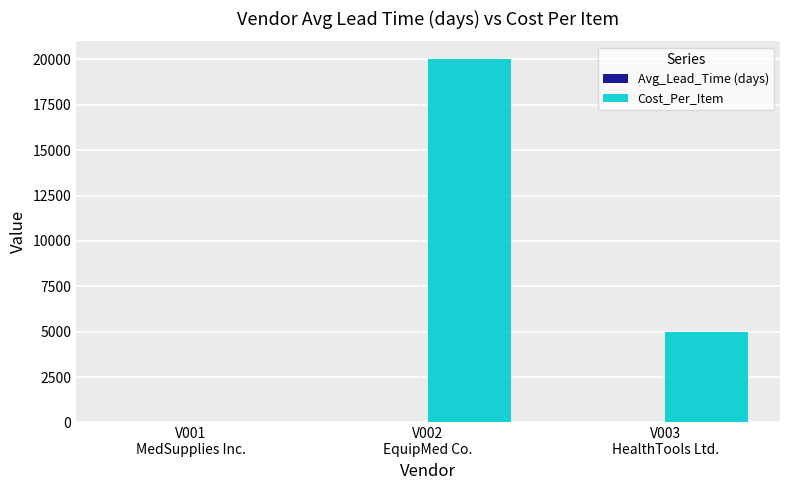

What is the sum of all Cost_Per_Item values?

25000.5